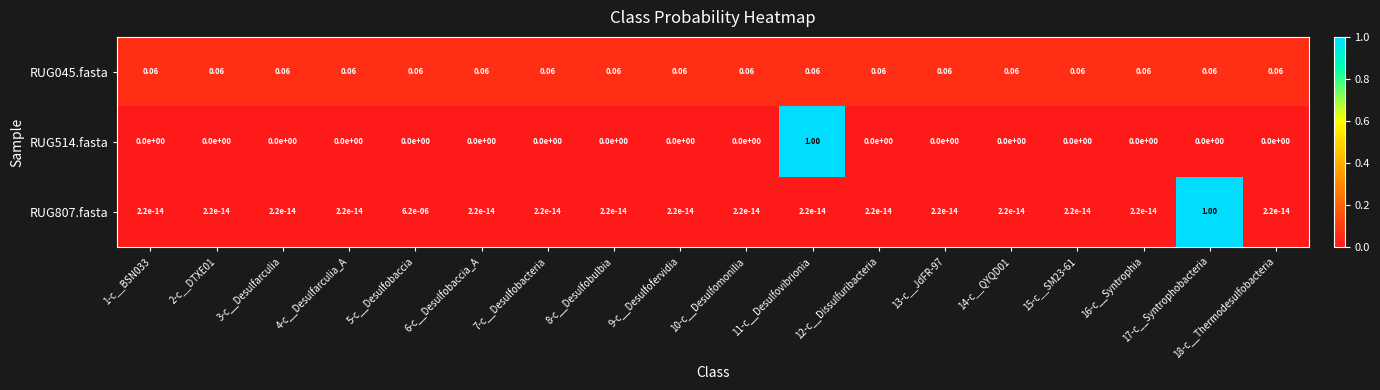

Is the value of RUG807.fasta at 11-c__Desulfovibrionia greater than the value of RUG045.fasta at 7-c__Desulfobacteria?

No